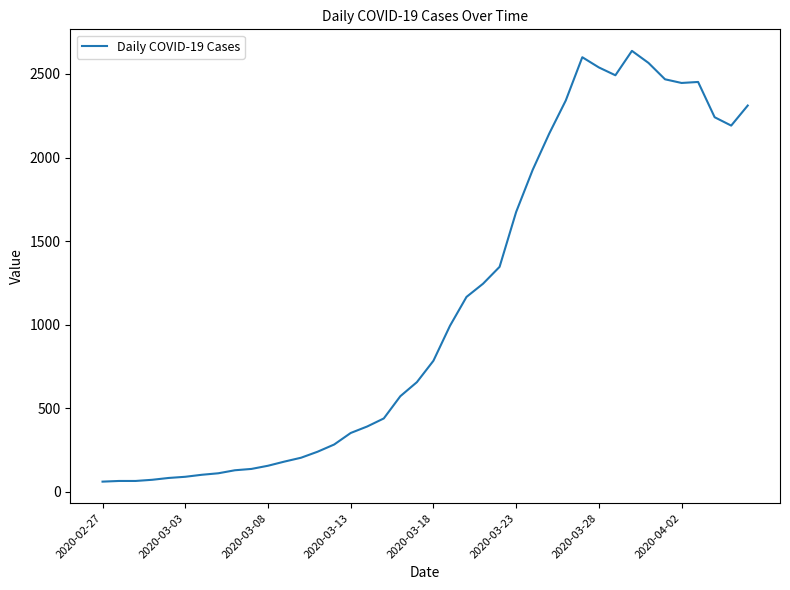

What is the difference between the second highest and minimum values?

2539